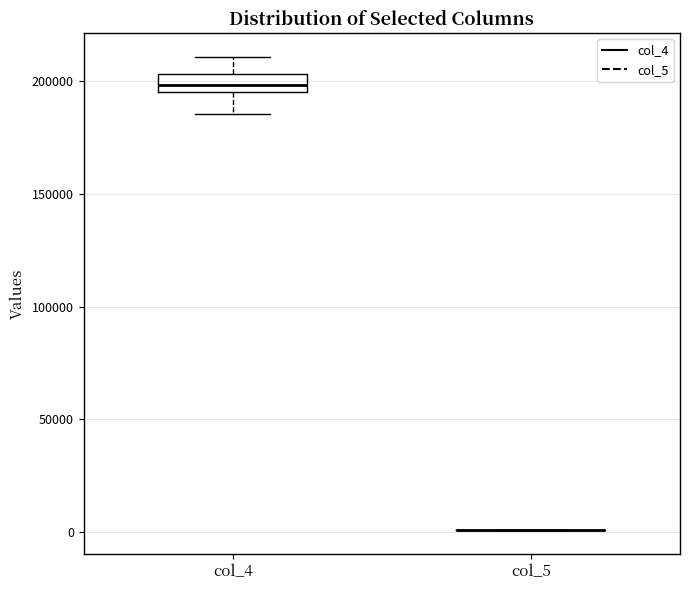

Comparing the boxes themselves (not the whiskers), which one is the tallest?

col_4